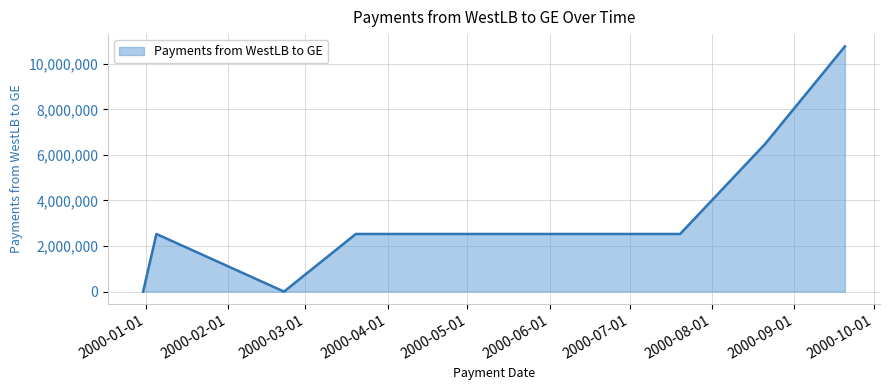

Does the chart have visible grid lines?

Yes